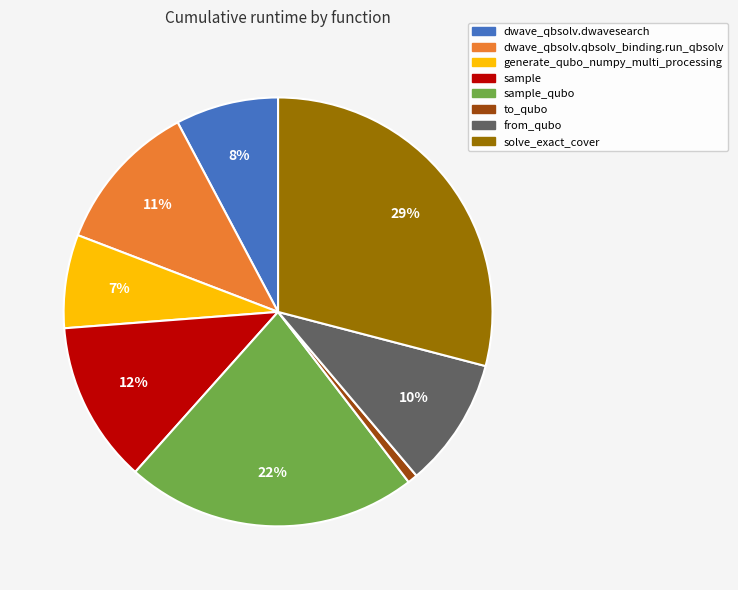

To the nearest percent, what is the combined percentage of dwave_qbsolv.qbsolv_binding.run_qbsolv and to_qubo?

12%